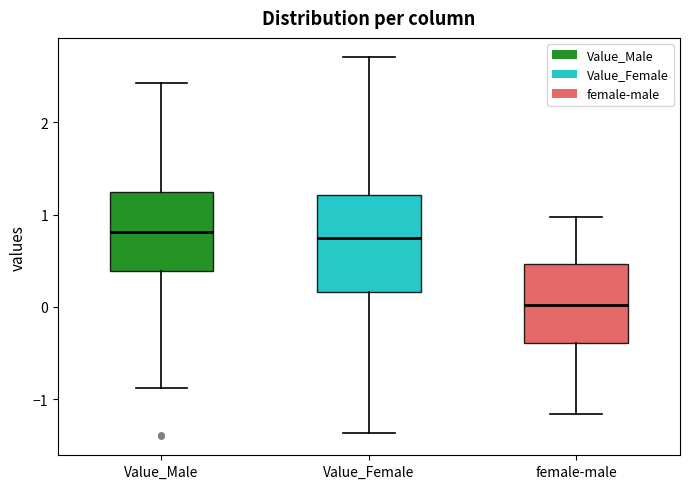

Comparing the boxes themselves (not the whiskers), which one is the tallest?

Value_Female